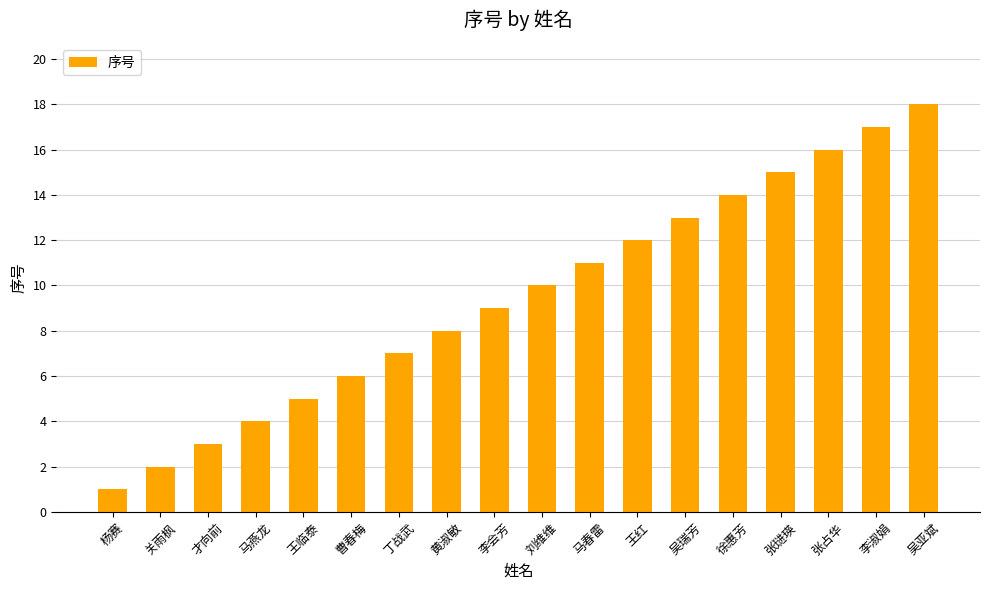

How many bars are there in total?

18